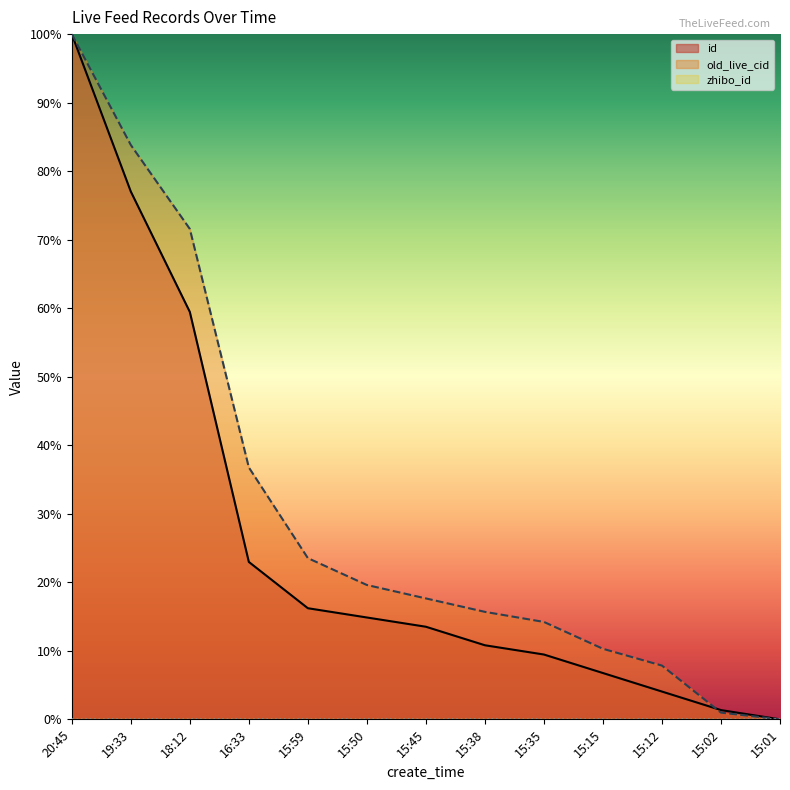

True or false: old_live_cid has a value of 0.3 at 18:12.

False